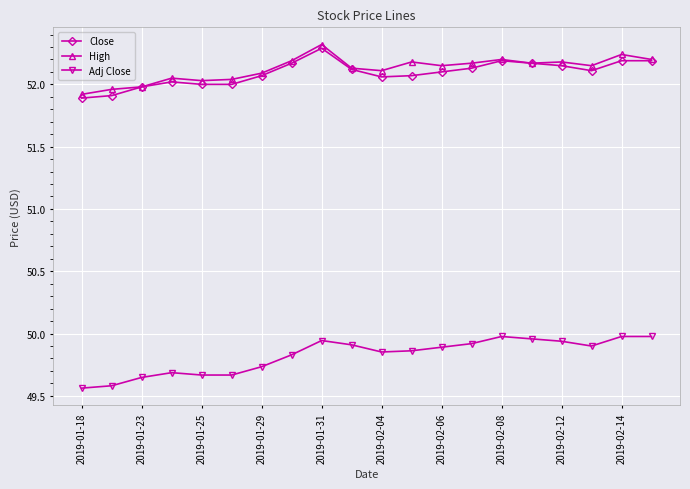

What is the maximum value shown in the chart?

52.3